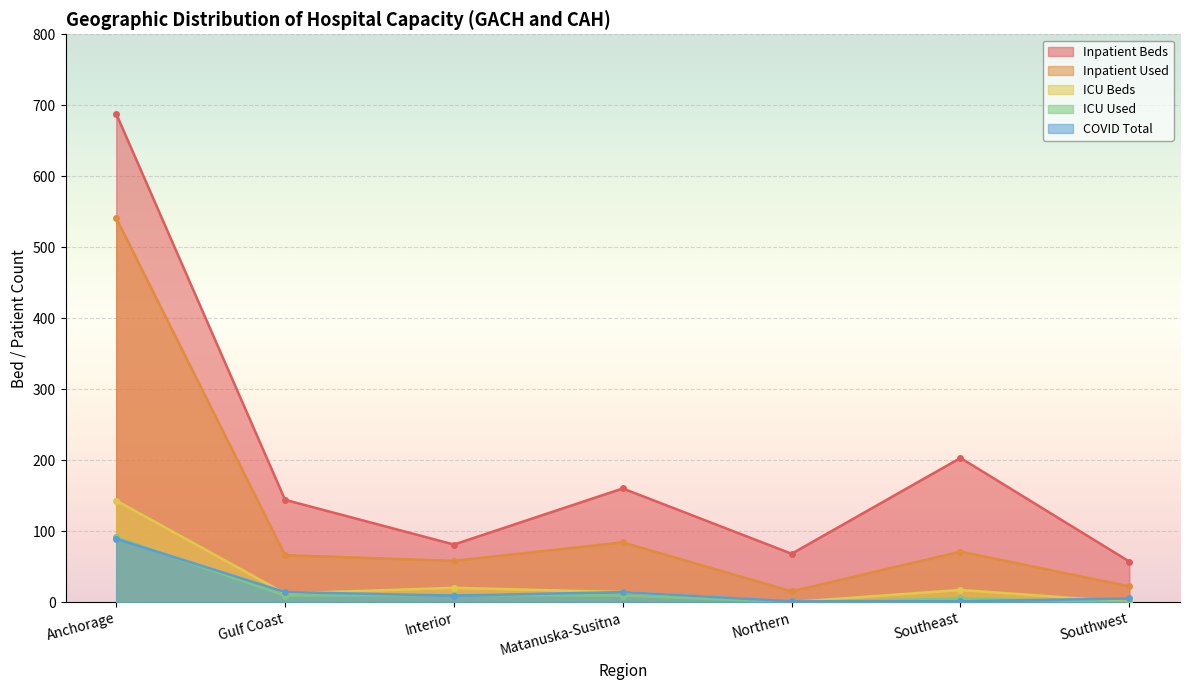

How many data points in Inpatient Used are above 66?

3